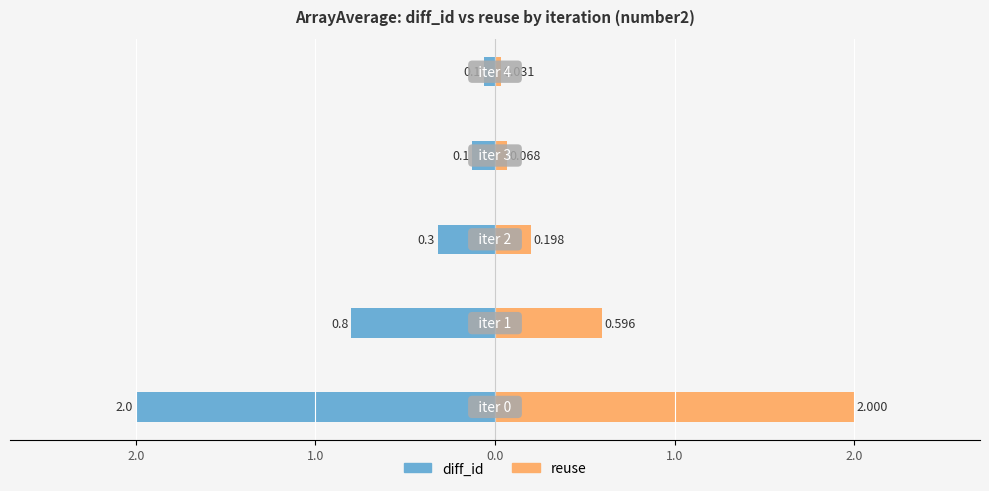

What is the difference between the diff_id values at 1.0 and 3.0?

1.9